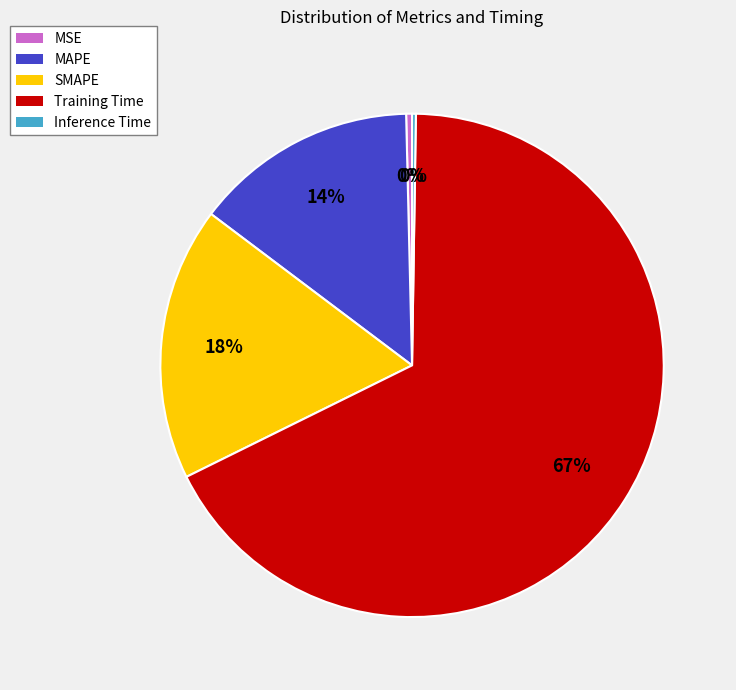

To the nearest percent, what is the combined percentage of MSE and SMAPE?

18%